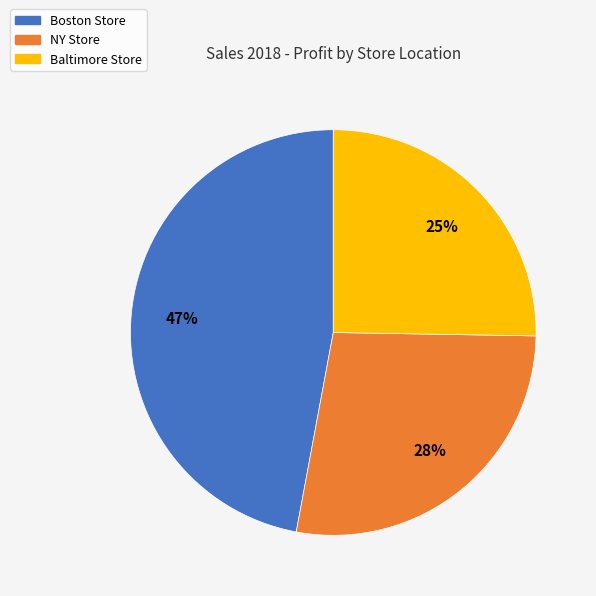

To the nearest percent, what is the average slice percentage?

33%